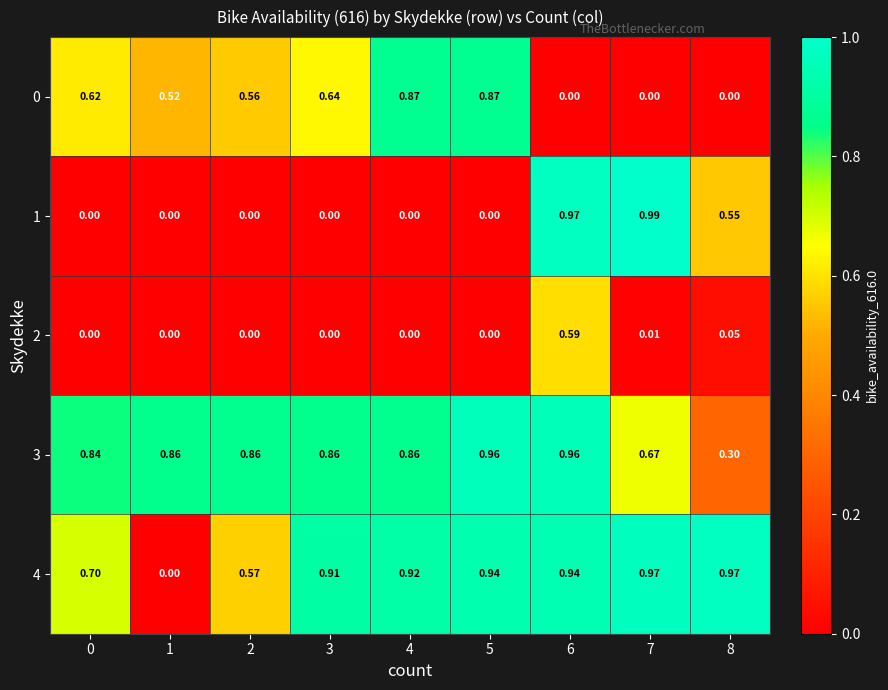

Is the value of 4 at 6 greater than the value of 0 at 7?

Yes